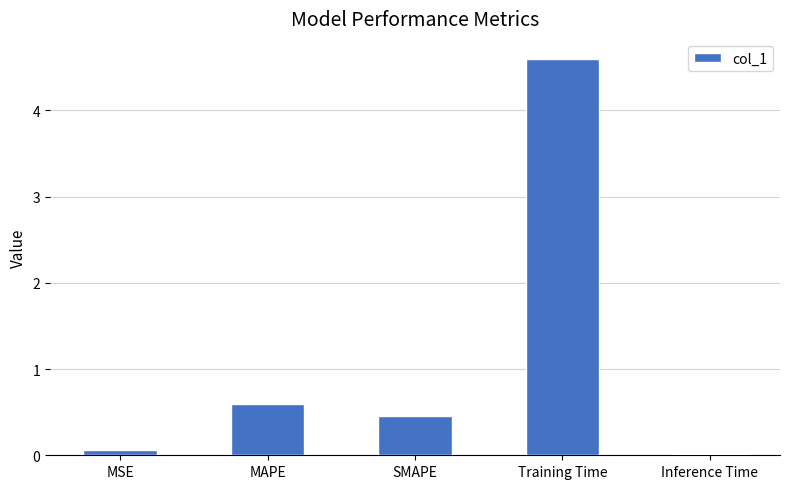

What position from the left is SMAPE?

3